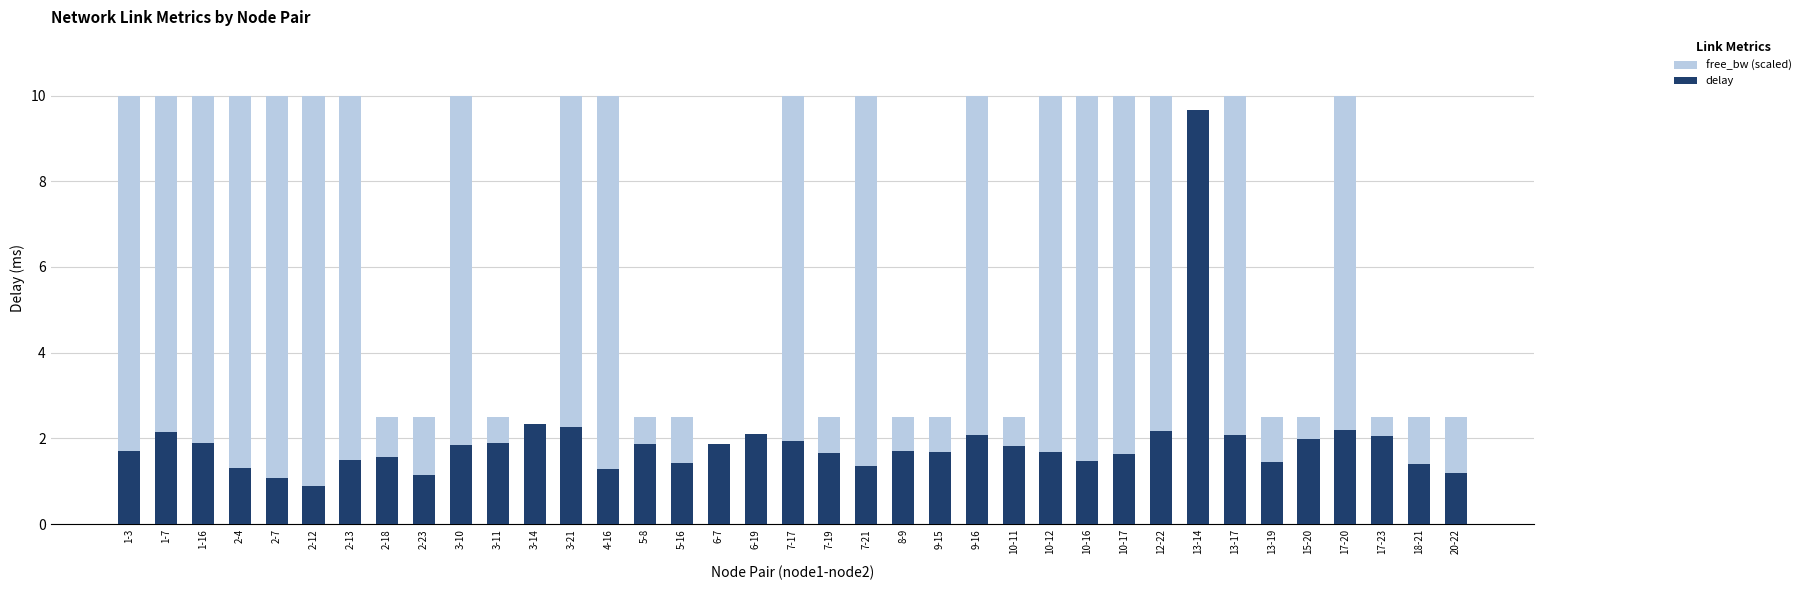

What are all the series names shown in the legend?

free_bw (scaled), delay